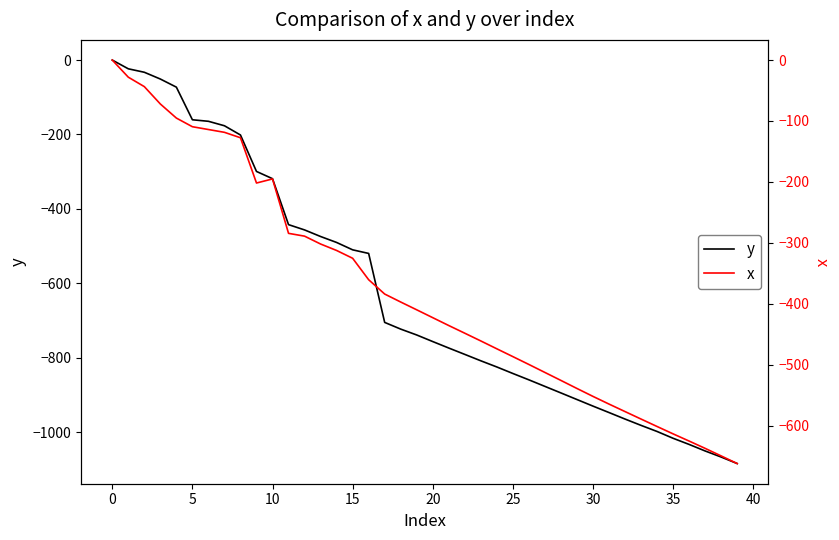

Rank the series at 38 from lowest to highest value.

y, x